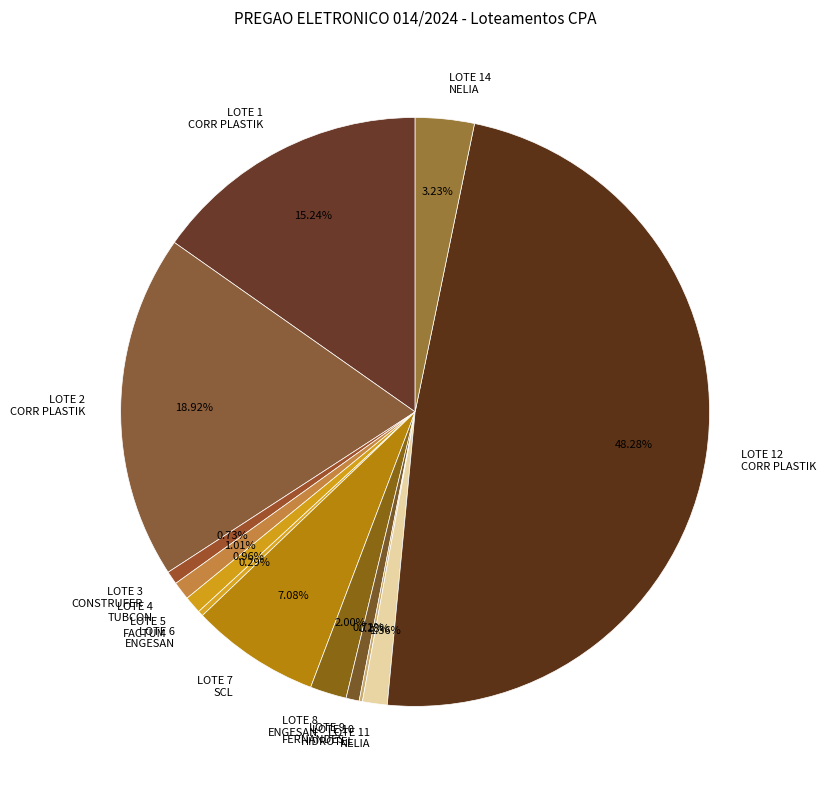

Is the sum of LOTE 3 CONSTRUFER and LOTE 8 ENGESAN greater than half?

No